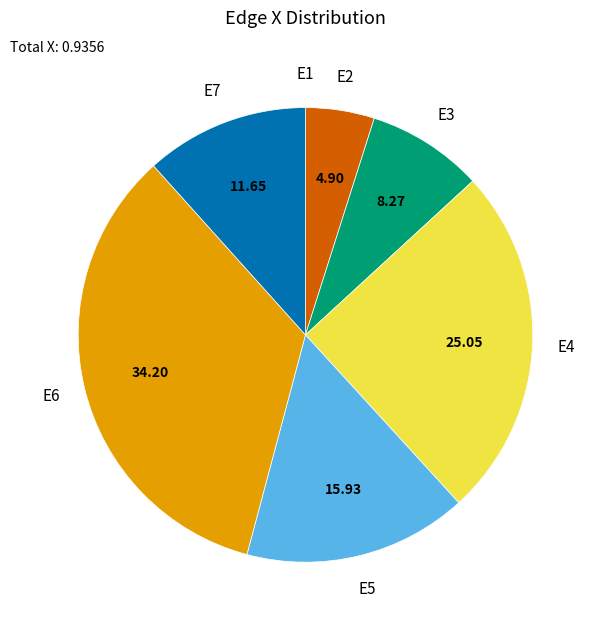

Does any single category account for the majority?

No